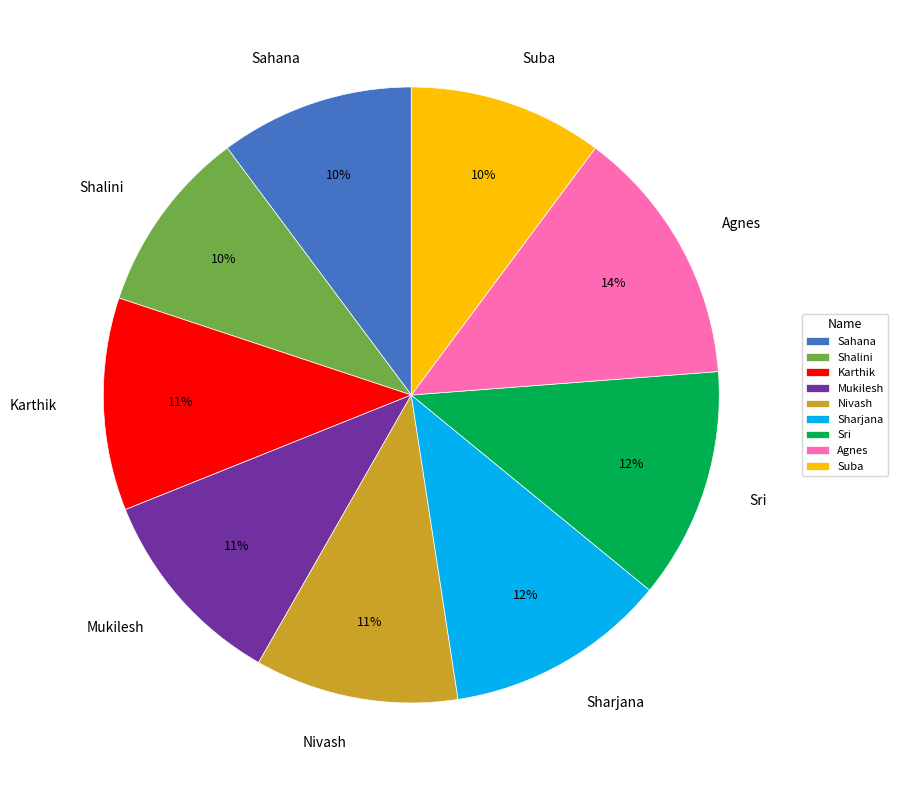

Which category has the biggest portion of the pie?

Agnes